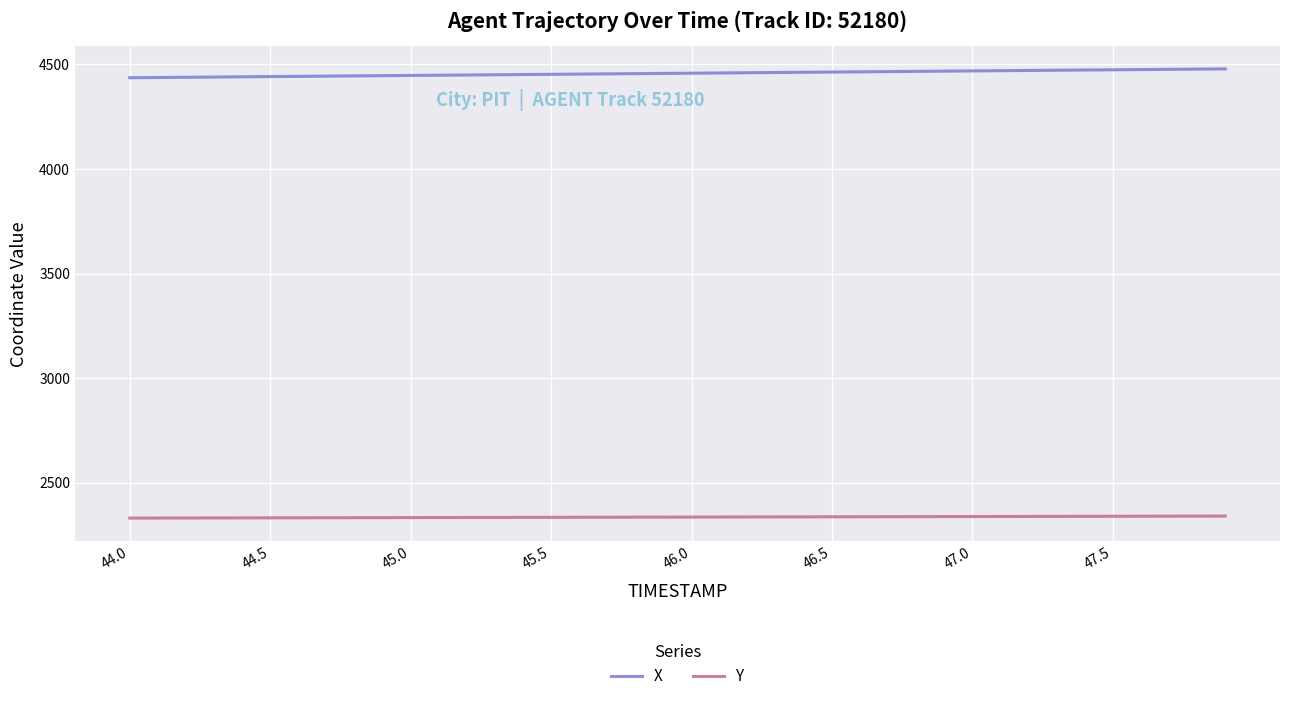

List the series in order of their peak value, lowest first.

Y, X